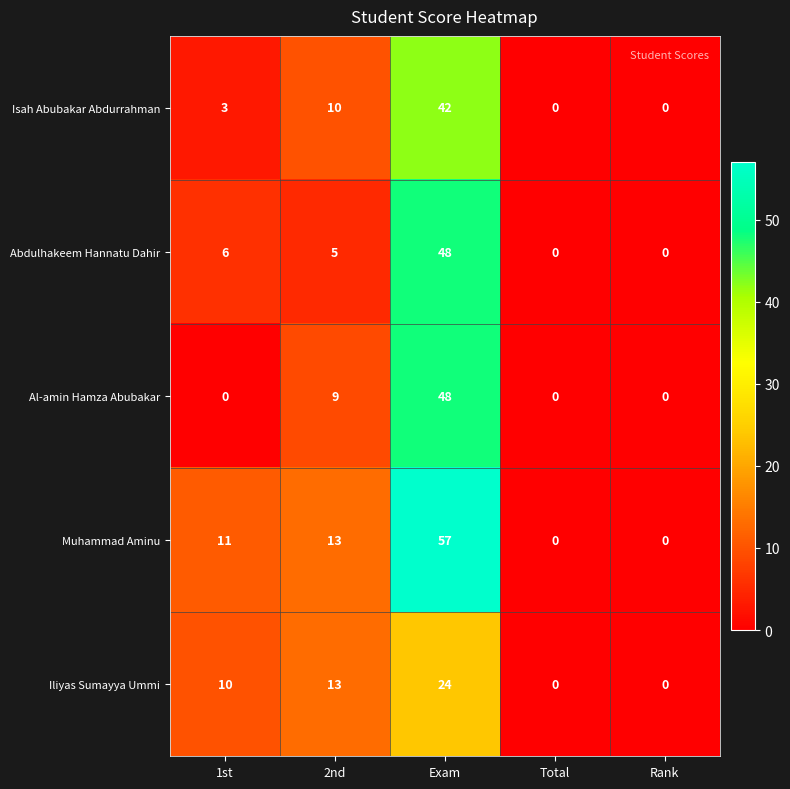

What is the total value across all series at Exam?

219